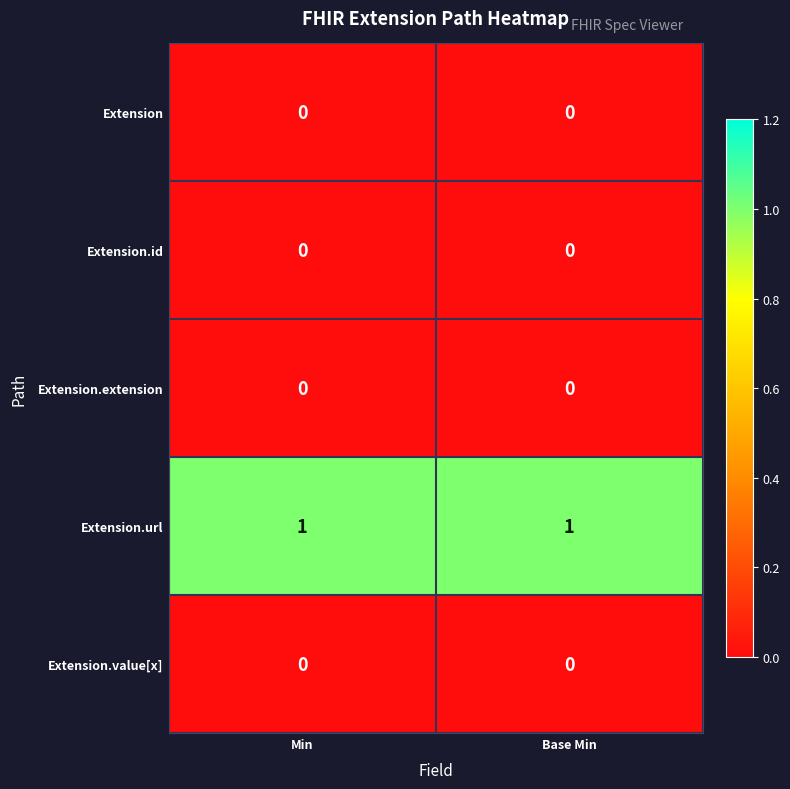

How many data points does each series have?

2